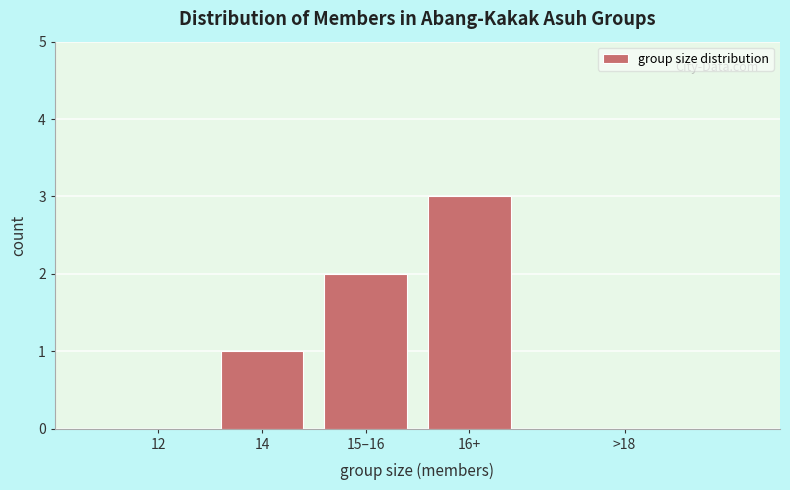

Reading left to right, transcribe all the data shown in this chart.

12=0	14=1	15–16=2	16+=3	>18=0